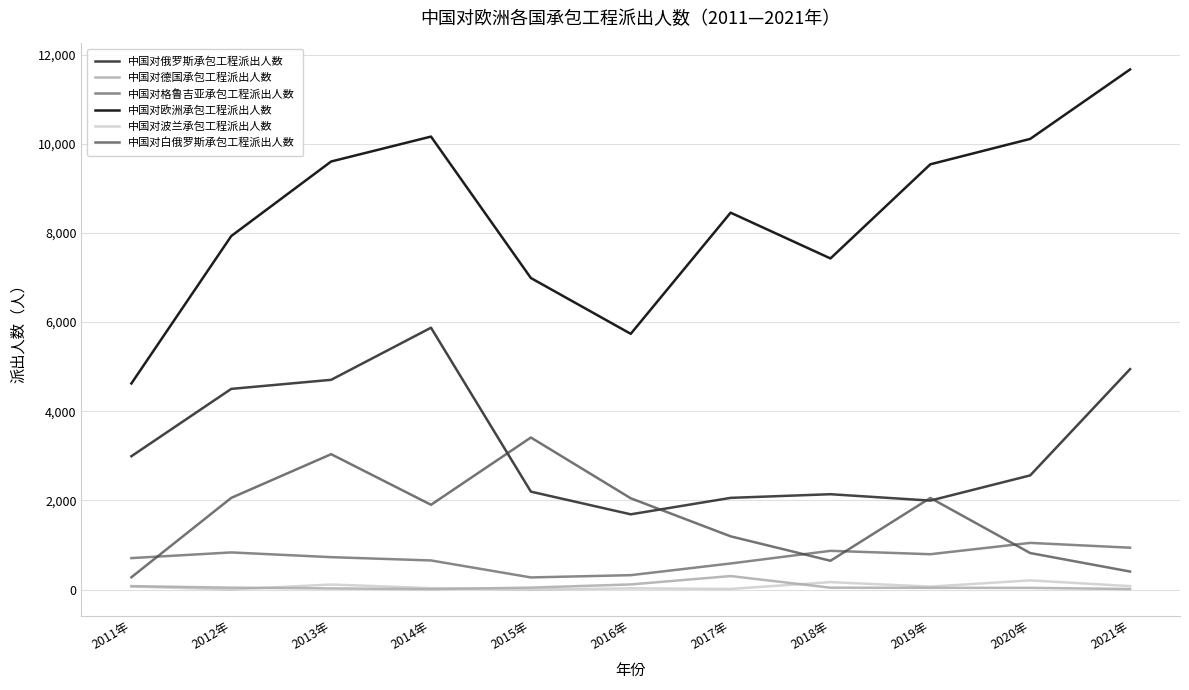

Is it true that 中国对白俄罗斯承包工程派出人数 equals 2048 at 2016年?

True